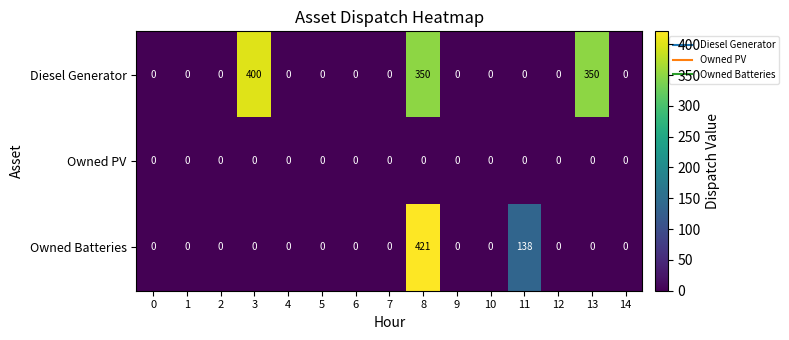

Rank the series by their average value, from highest to lowest.

Diesel Generator, Owned Batteries, Owned PV